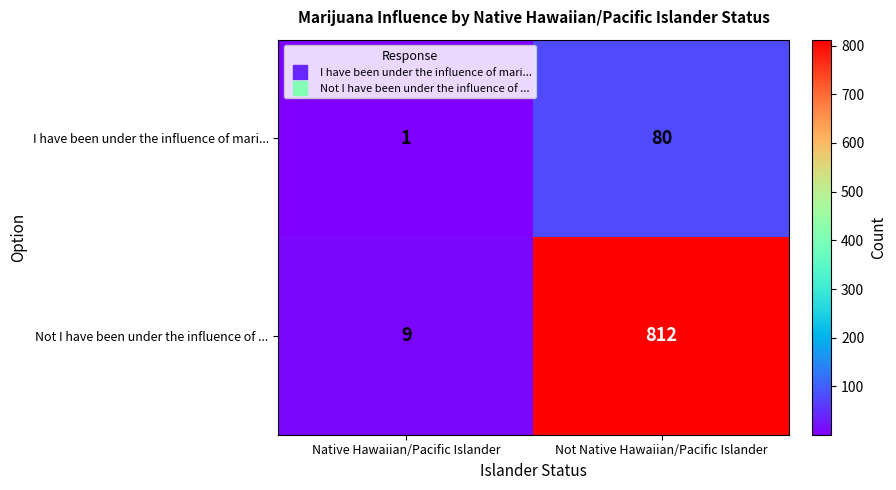

What is the sum of all I have been under the influence of mari... values?

81